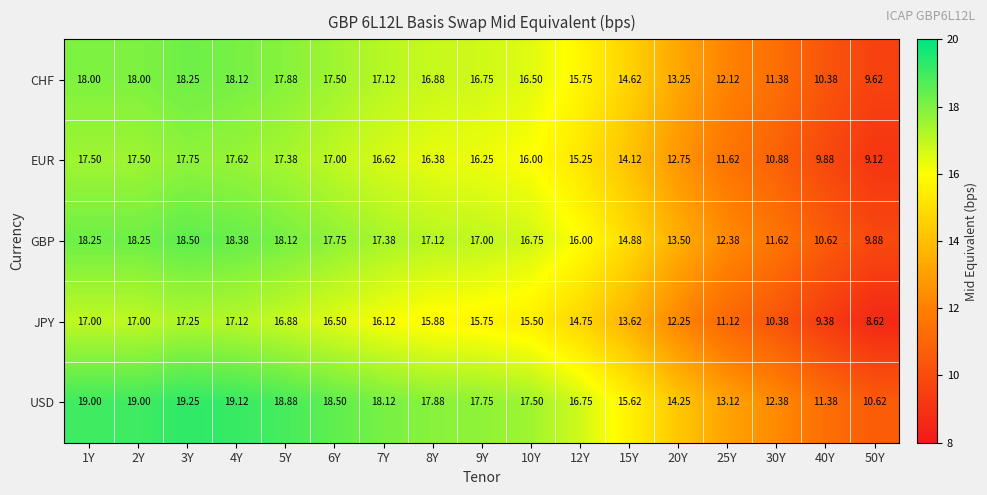

Rank the series at 2Y from highest to lowest value.

USD, GBP, CHF, EUR, JPY